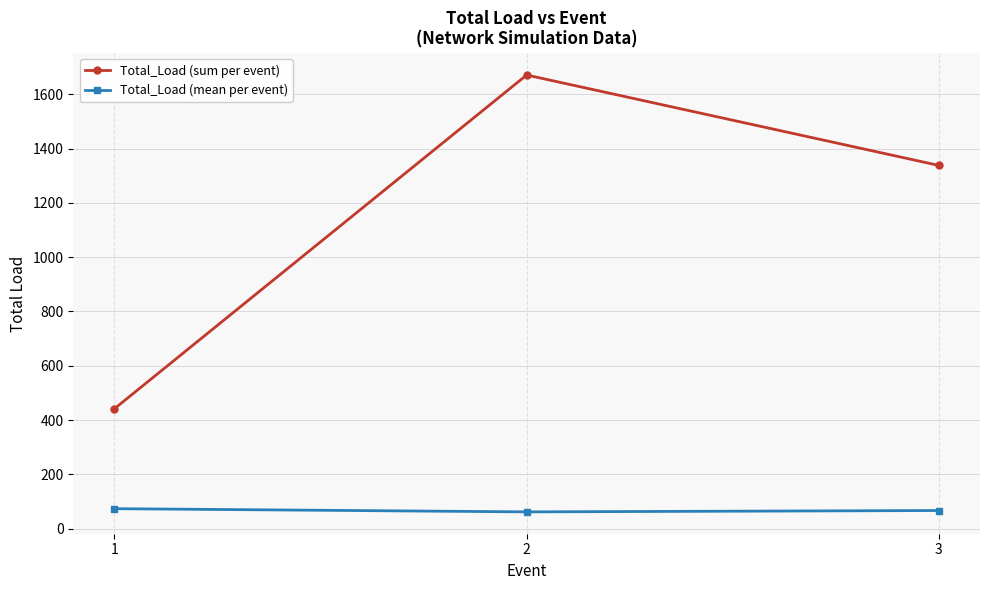

Which series has the largest total across all categories?

Total_Load (sum per event)